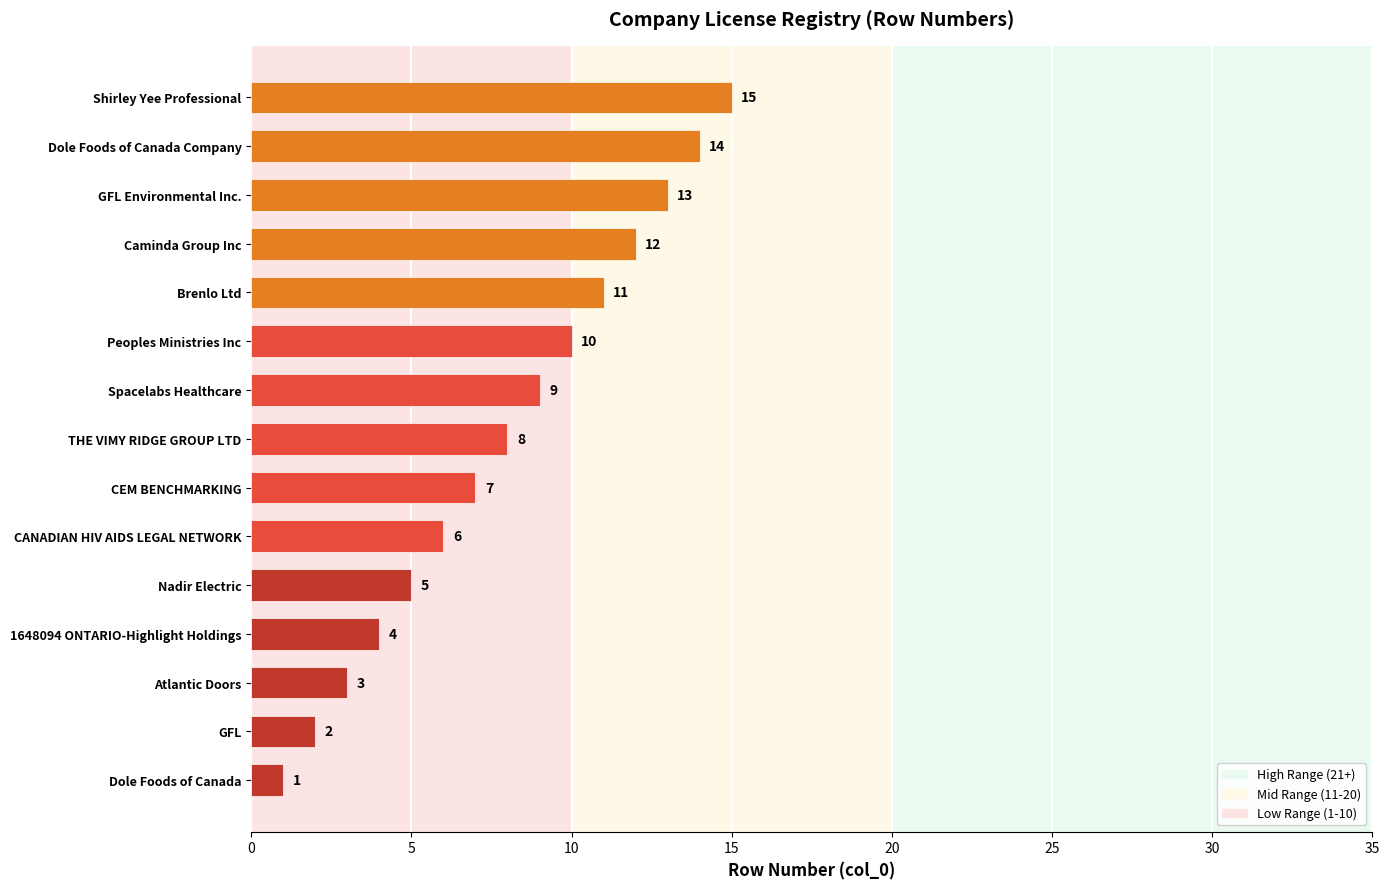

True or false: the data shows 1 at Dole Foods of Canada.

True